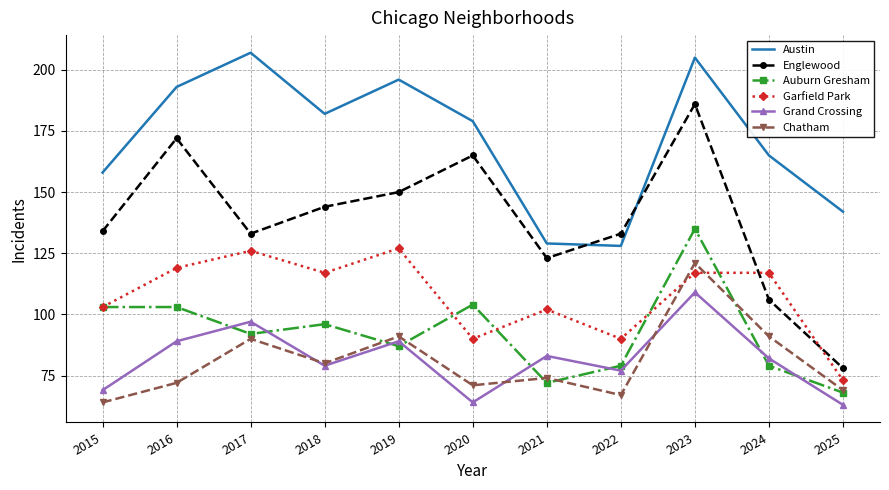

Reading left to right, list all the values displayed in this chart.

Austin: 158	193	207	182	196	179	129	128	205	165	142
Englewood: 134	172	133	144	150	165	123	133	186	106	78
Auburn Gresham: 103	103	92	96	87	104	72	79	135	79	68
Garfield Park: 103	119	126	117	127	90	102	90	117	117	73
Grand Crossing: 69	89	97	79	89	64	83	77	109	82	63
Chatham: 64	72	90	80	91	71	74	67	121	91	69